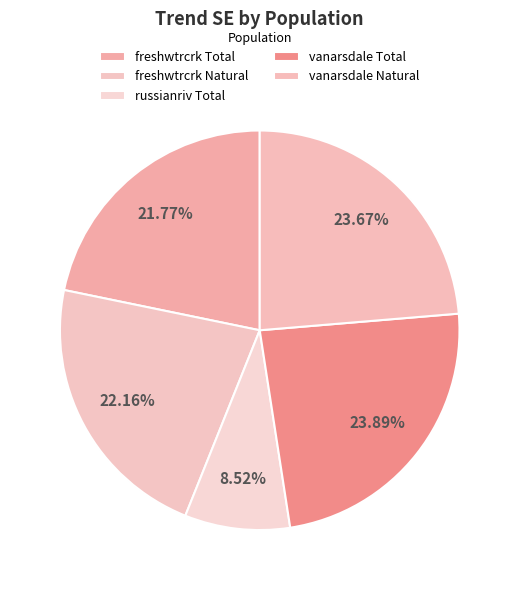

How many slices are in this pie chart?

5